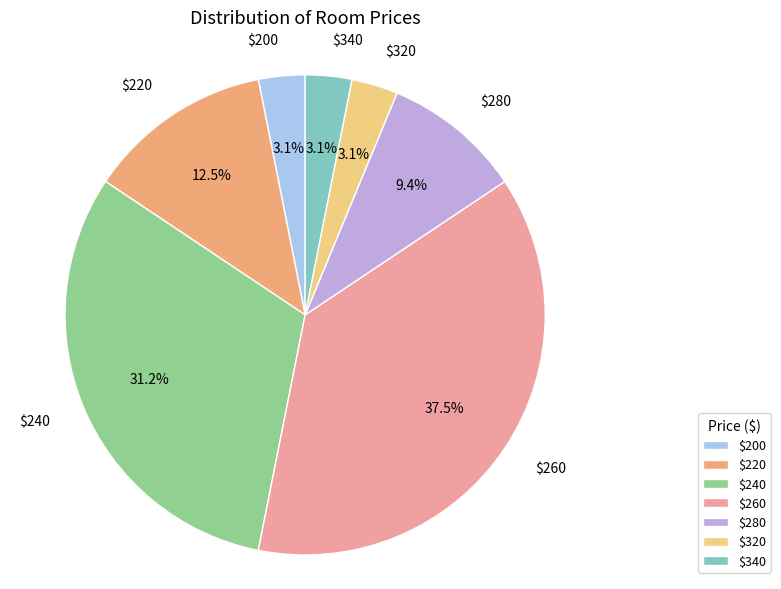

Which slice is the largest?

$260